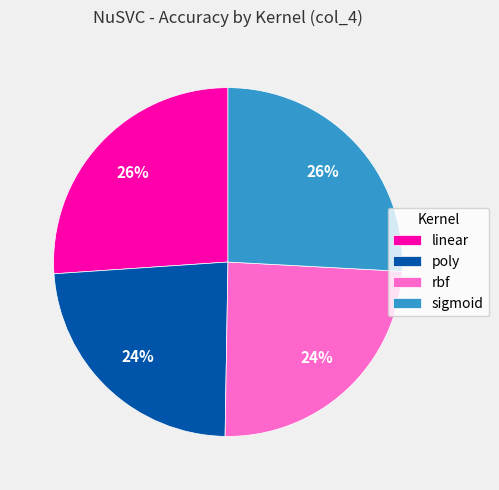

To the nearest percent, what is the average slice percentage?

25%